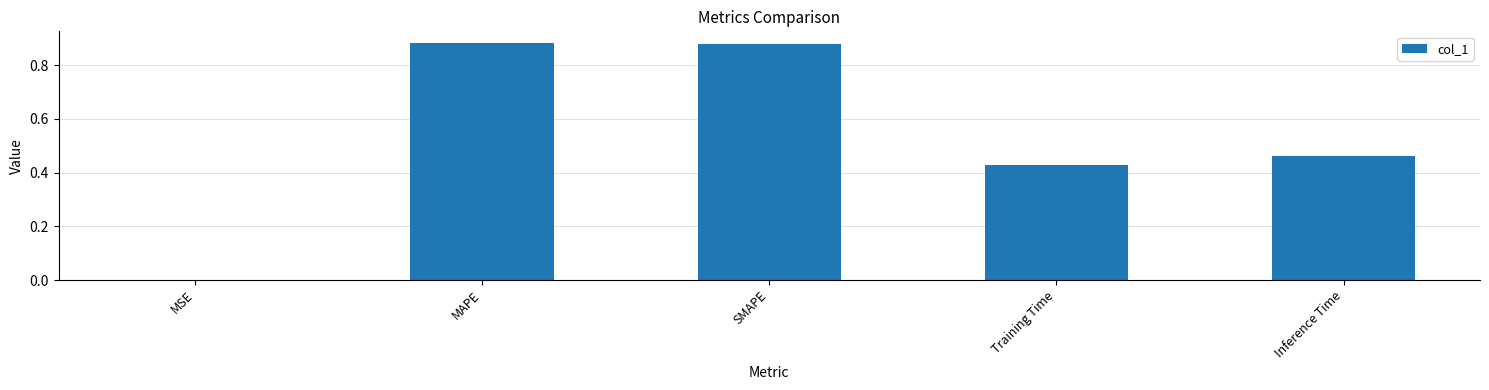

Between Training Time and SMAPE, which is larger?

SMAPE